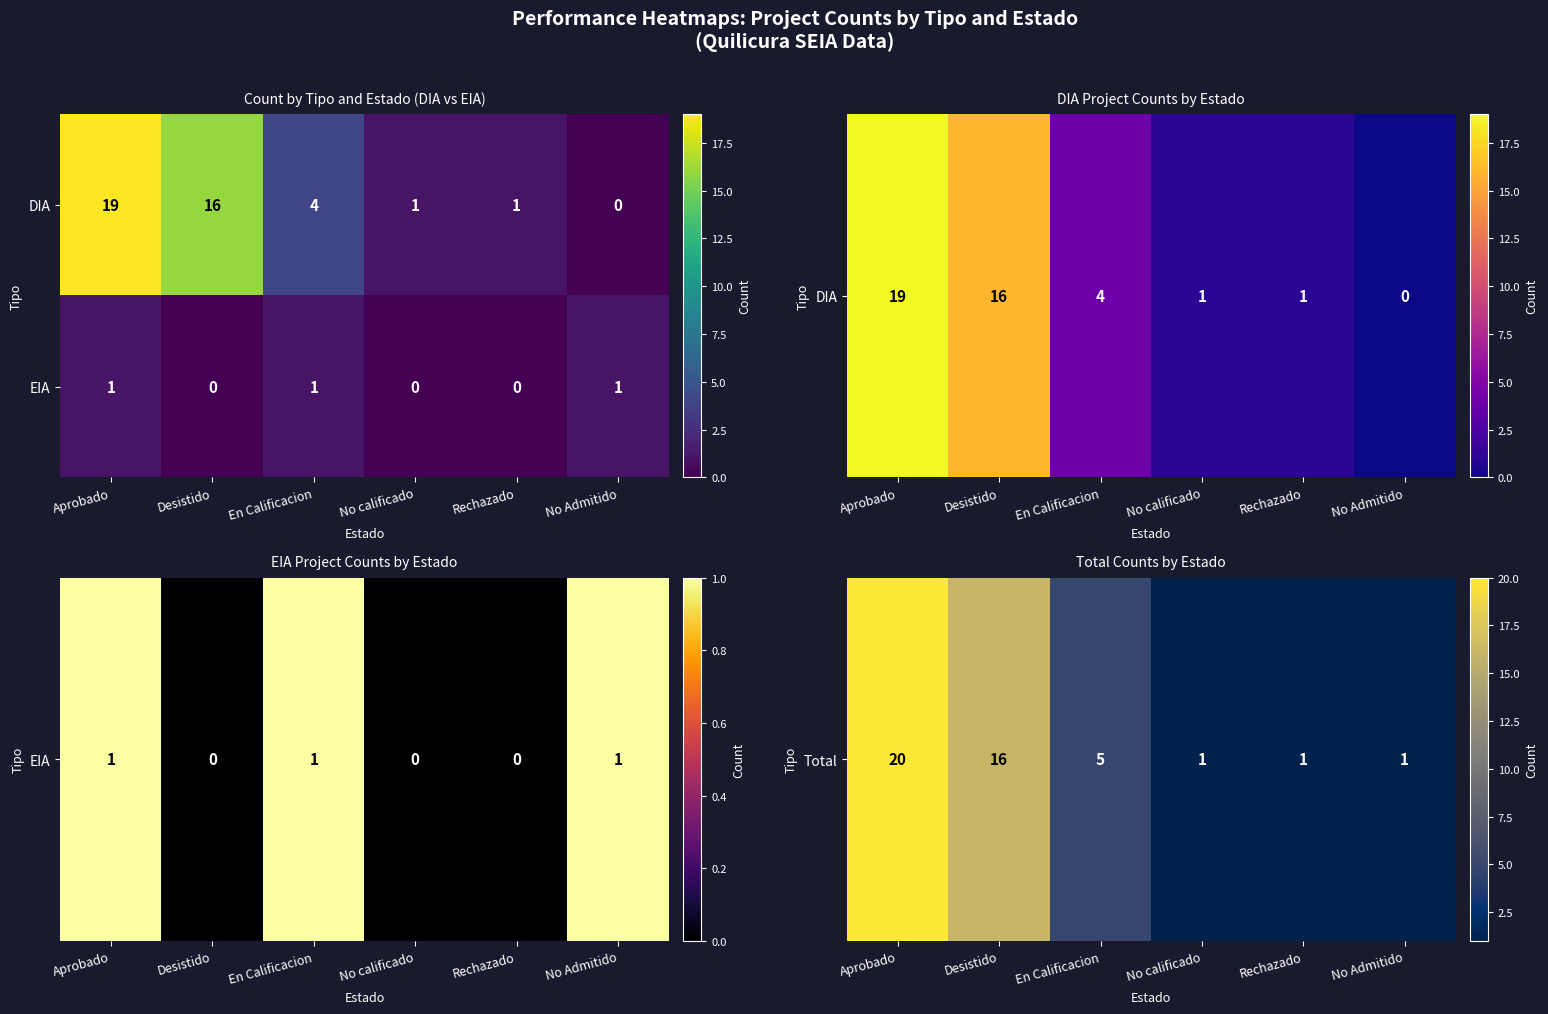

Where is DIA nearest to the value 9?

En Calificacion